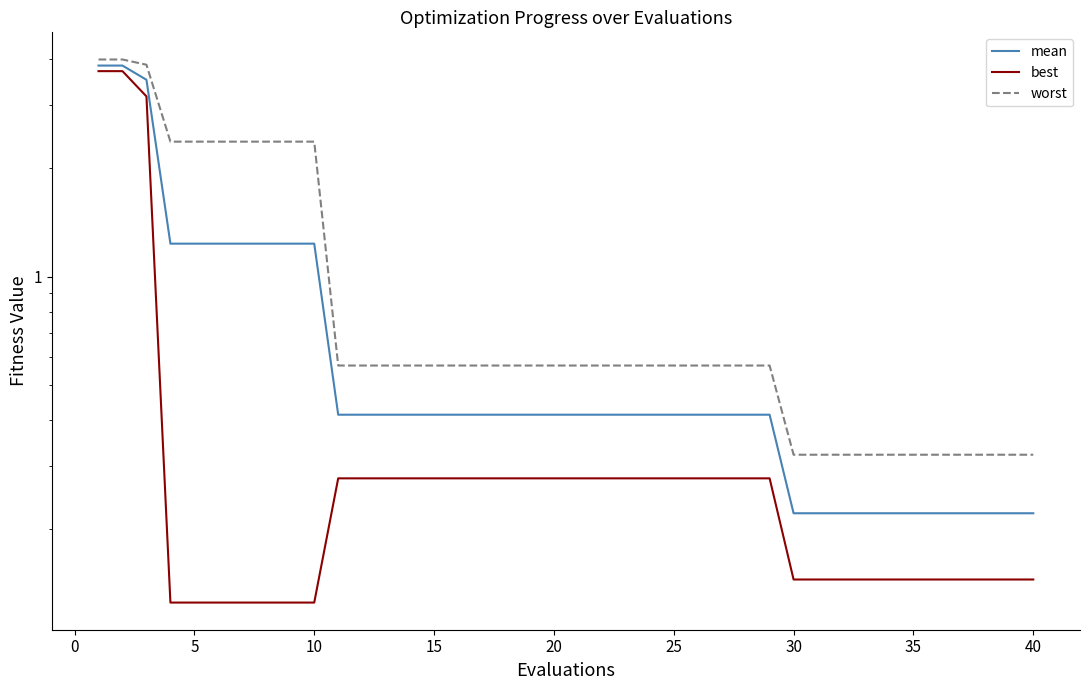

True or false: mean has a value of 0.1 at 31.

False